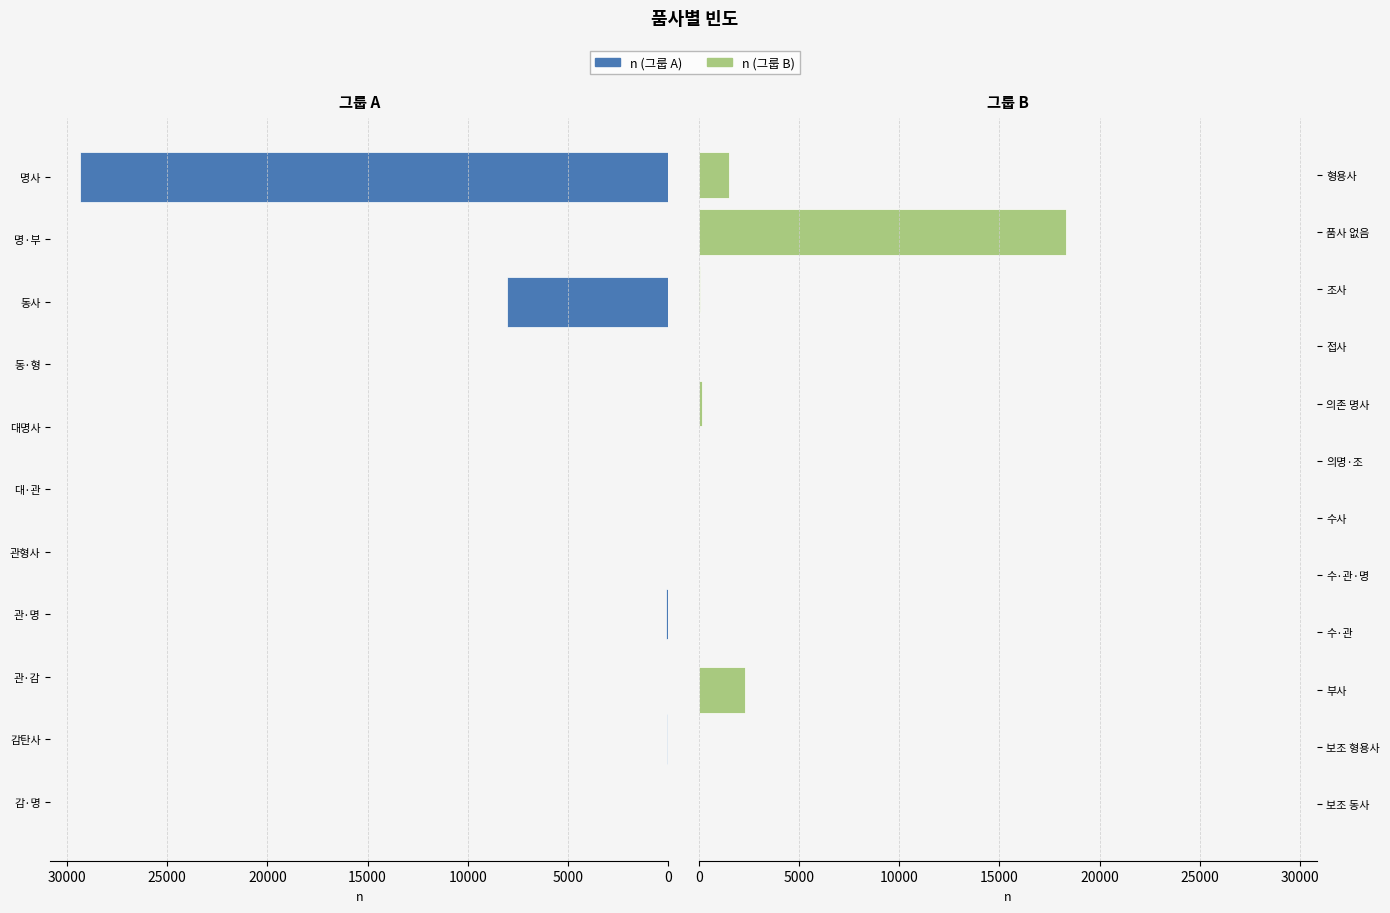

Reading left to right, extract all data points from this chart.

감·명=9	감탄사=75	관·감=1	관·명=99	관형사=20	대·관=2	대명사=25	동·형=1	동사=8026	명·부=4	명사=29362	보조 동사=9	보조 형용사=2	부사=2301	수·관=14	수·관·명=2	수사=16	의명·조=1	의존 명사=152	접사=22	조사=48	품사 없음=18318	형용사=1491